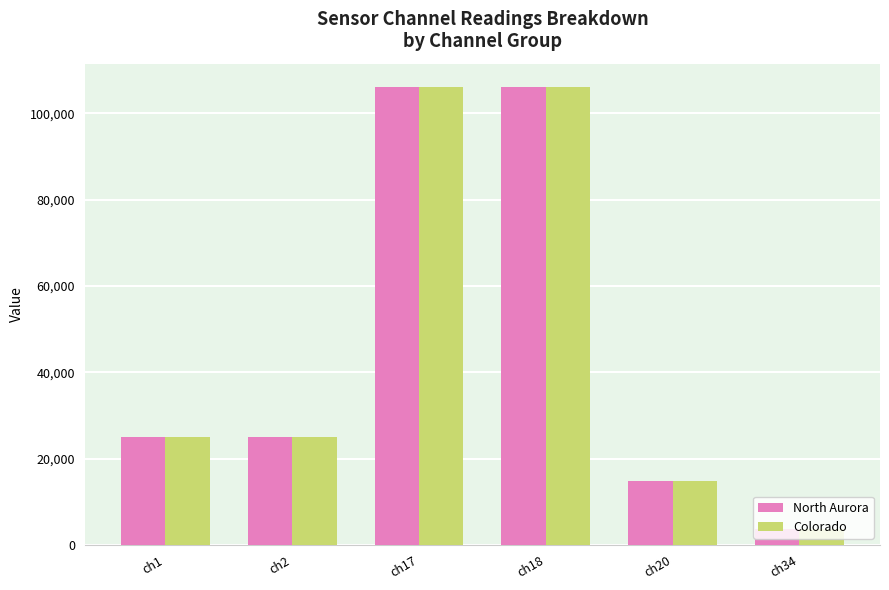

What is the maximum value for North Aurora?

106182.3